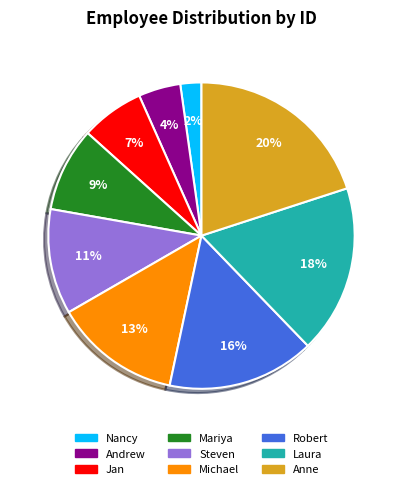

To the nearest percent, what portion does Mariya represent?

9%